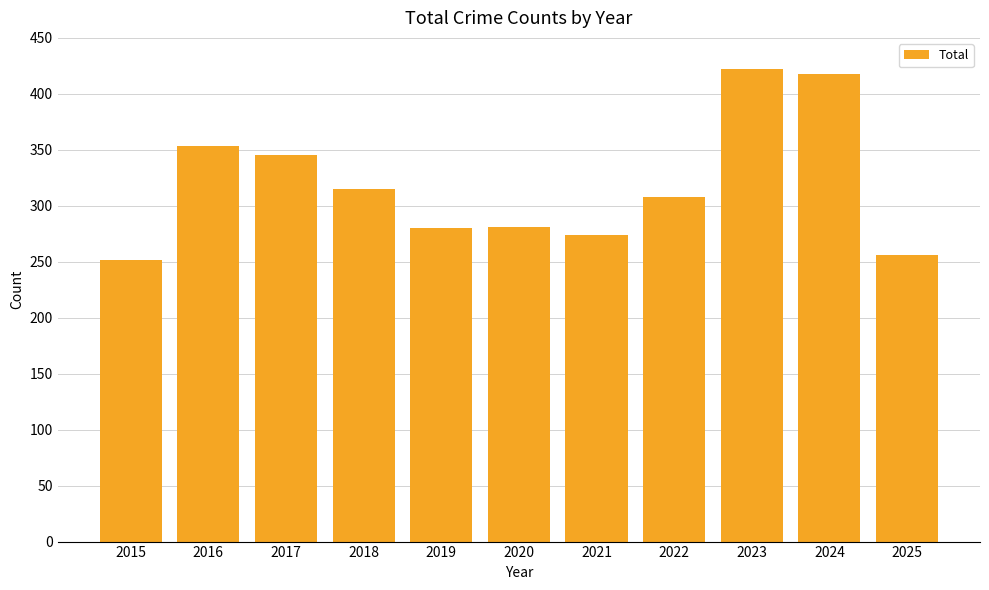

How many categories are shown in the chart?

11